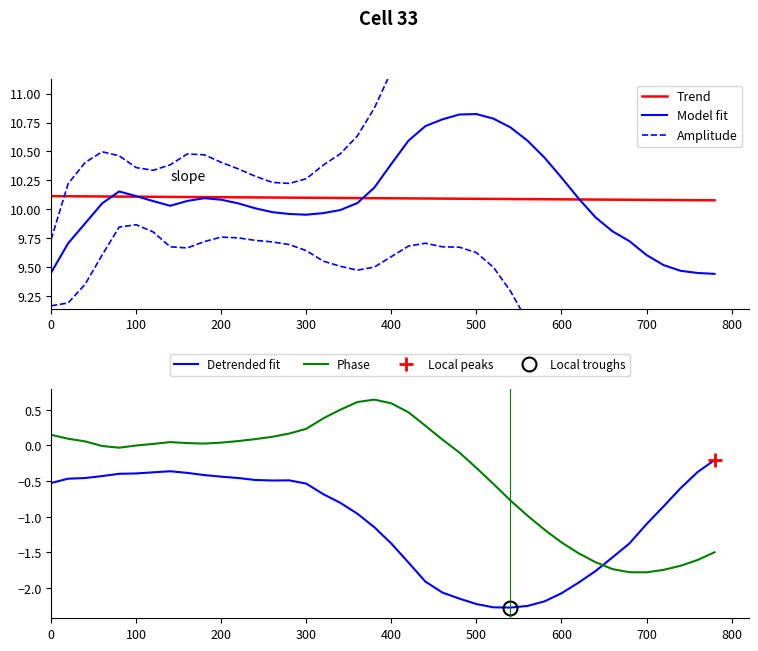

What are all the series names shown in the legend?

Trend, Model fit, Amplitude, Detrended fit, Phase